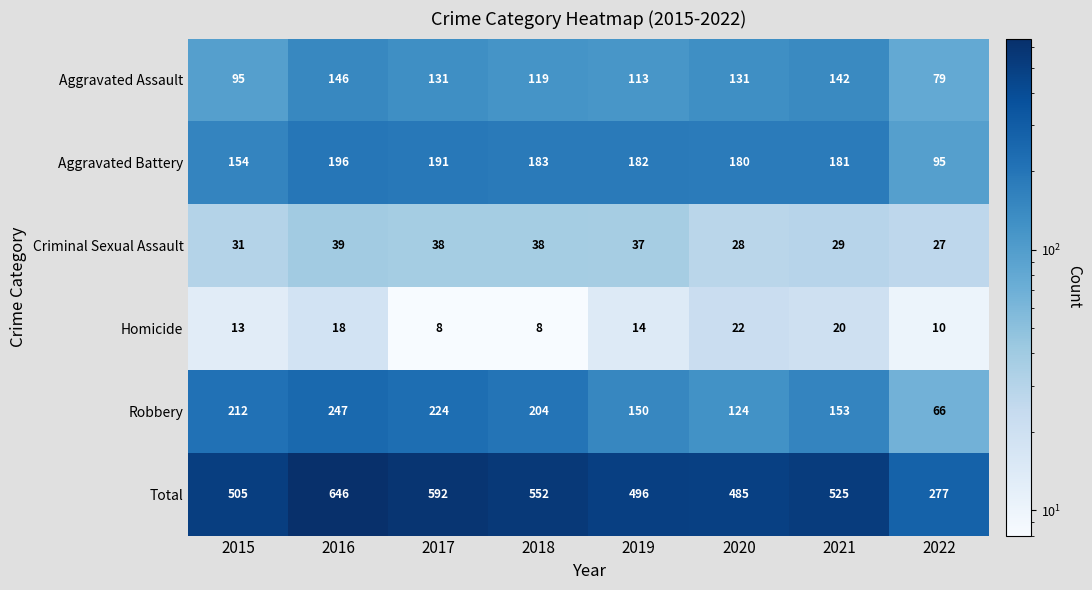

Which category has the lowest value in the Robbery series?

2022